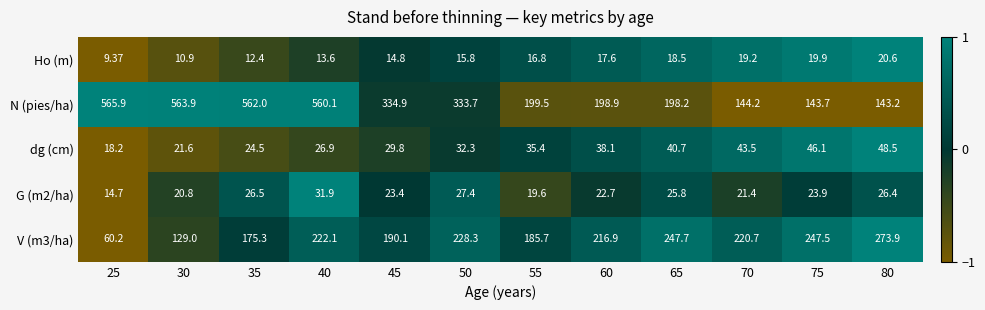

What is the smallest value displayed?

9.4